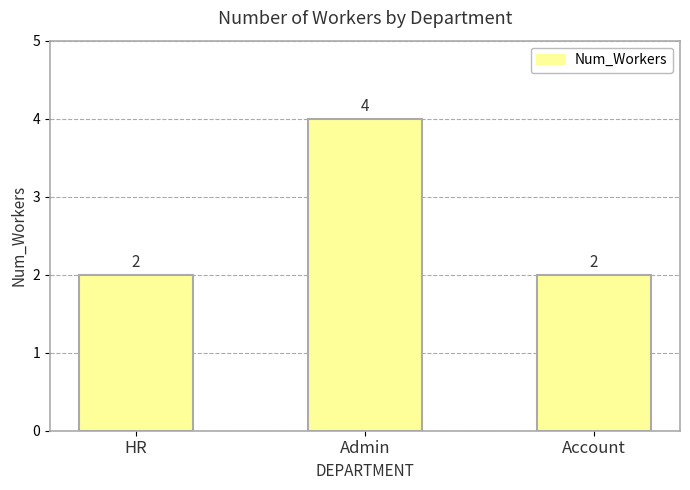

The value at Admin is 4. True or false?

True